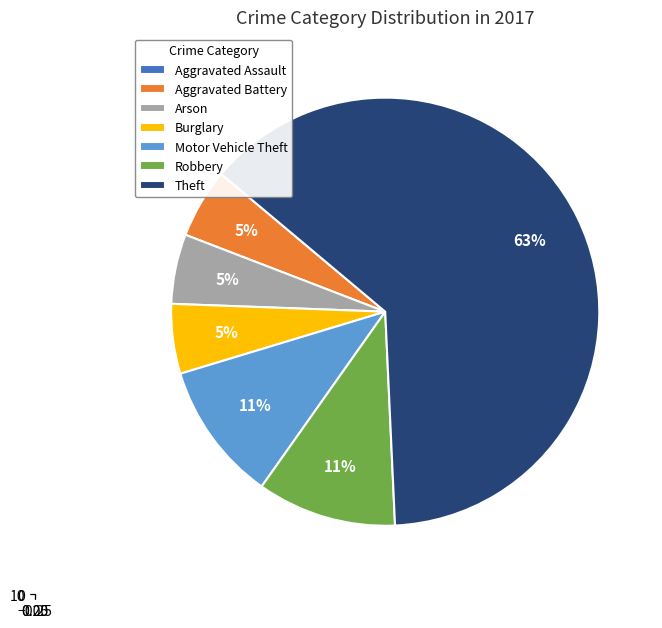

Is it true that Robbery is 24% of the pie?

False